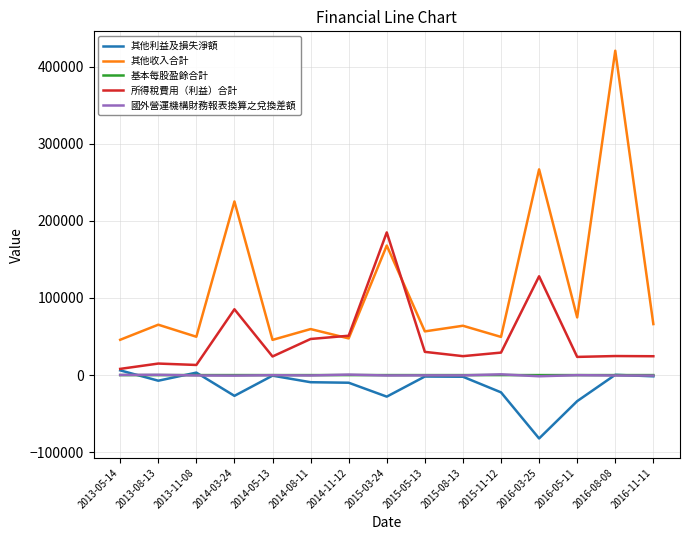

At which label is 其他收入合計 closest to 233076?

2014-03-24